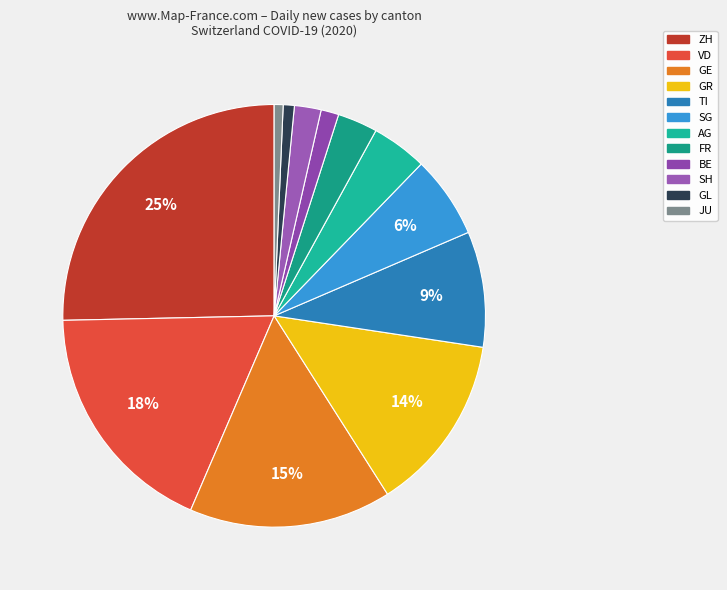

To the nearest percent, what is the average slice percentage?

8%